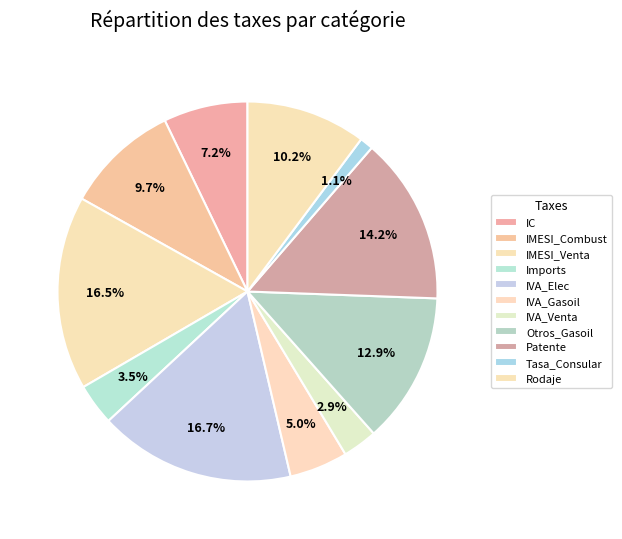

Is there any slice that represents more than half of the pie?

No